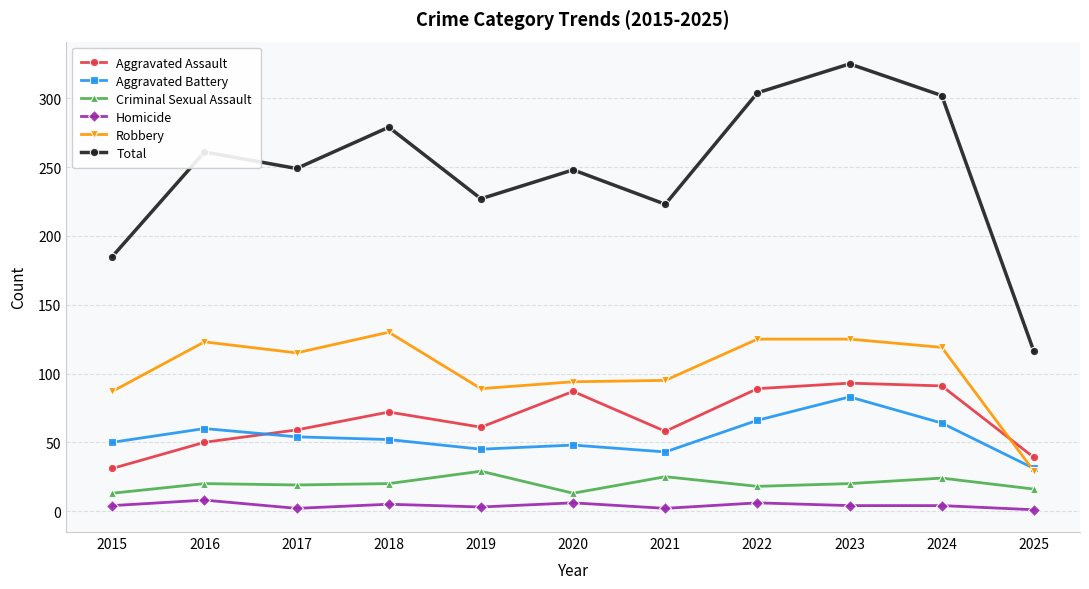

Which series has the largest range (max minus min)?

Total